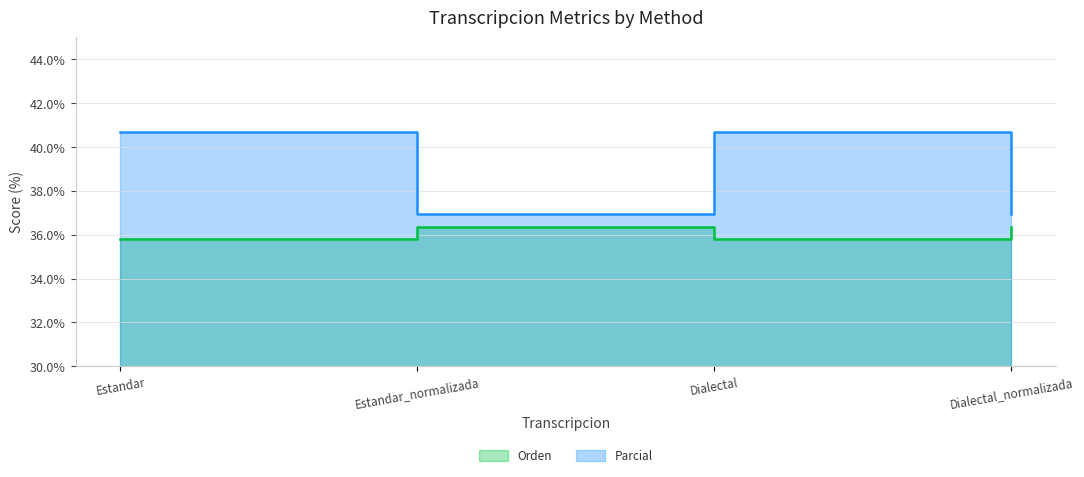

What is the value of the Parcial point at the 4th from the left?

36.9